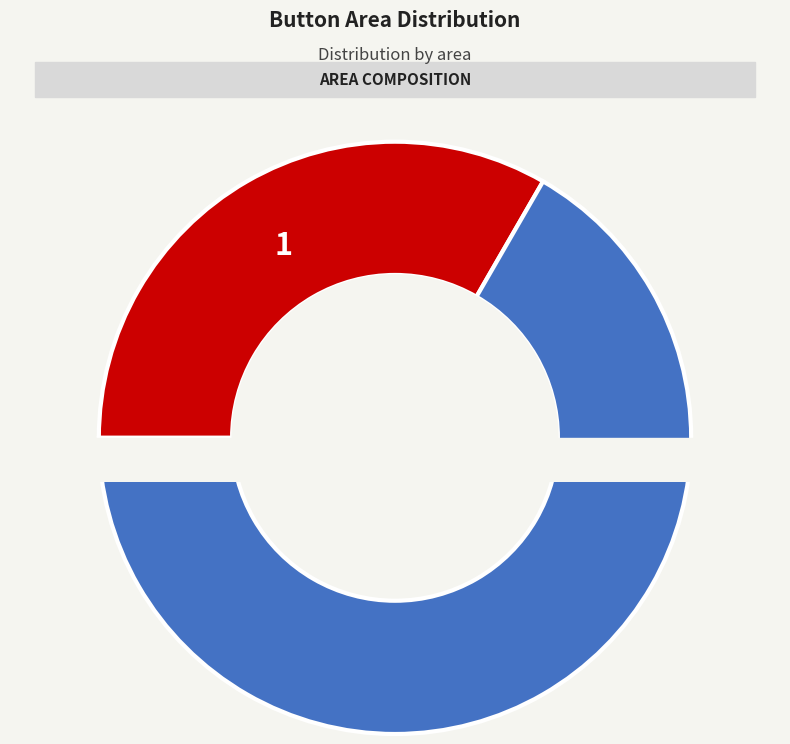

What percentage is the top_right slice, to the nearest percent?

67%